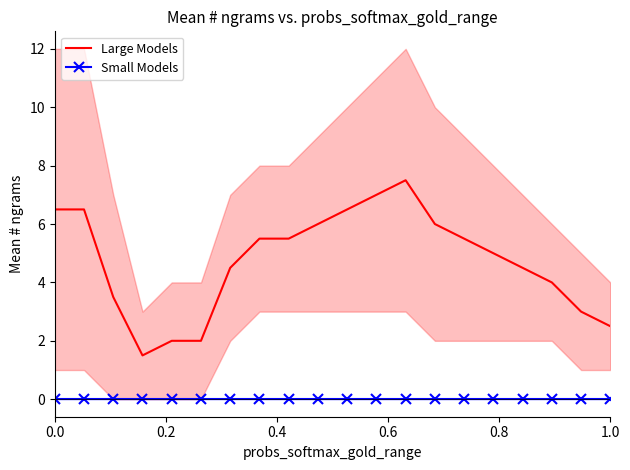

True or false: Small Models and Large Models intersect in this chart.

False